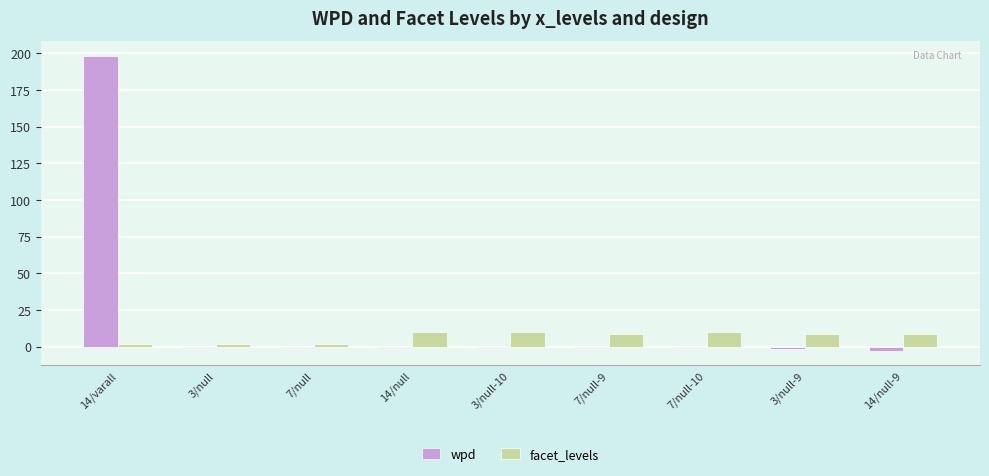

Which series has the largest total across all categories?

wpd